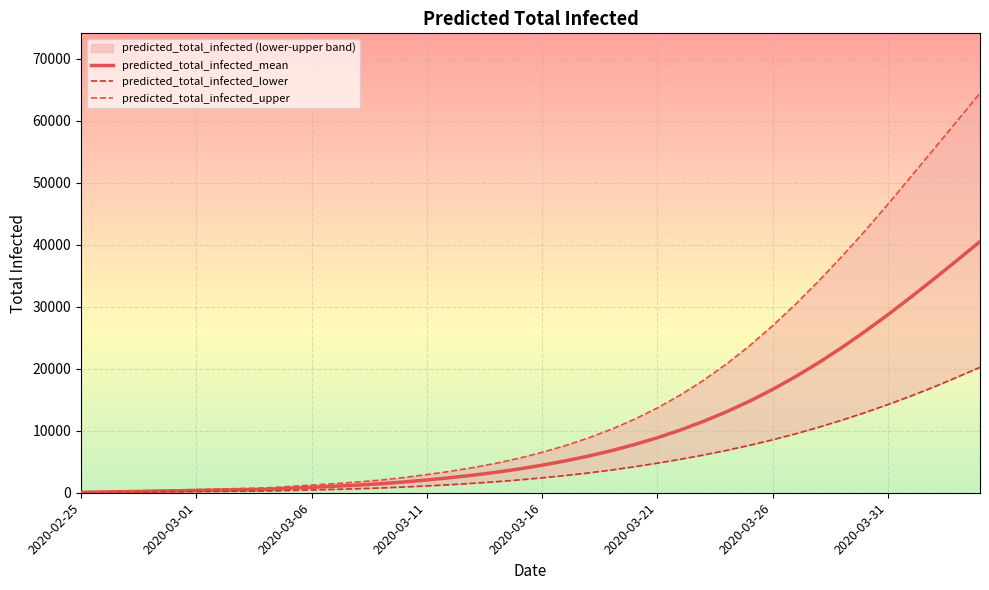

Reading left to right, list all the values displayed in this chart.

predicted_total_infected_mean: 61	121	182	242	303	363	424	484	545	709	872	1044	1232	1457	1737	2061	2423	2832	3295	3830	4439	5127	5902	6775	7761	8870	10114	11503	13049	14765	16656	18728	20979	23401	25981	28703	31543	34475	37473	40509
predicted_total_infected_lower: 31	62	93	124	155	186	217	248	279	365	452	544	648	769	921	1098	1297	1523	1778	2067	2400	2771	3189	3659	4191	4769	5397	6082	6832	7647	8533	9503	10561	11697	12917	14213	15595	17061	18624	20232
predicted_total_infected_upper: 86	172	258	344	430	516	602	688	774	1001	1227	1465	1729	2045	2448	2919	3448	4049	4744	5562	6511	7589	8824	10222	11829	13669	15763	18123	20766	23699	26920	30402	34138	38078	42189	46512	50964	55448	59922	64433